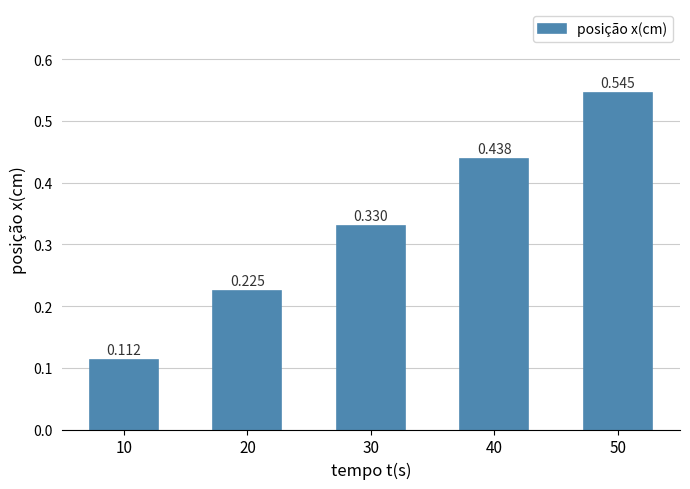

What is the change in value from 10 to 30?

+0.2